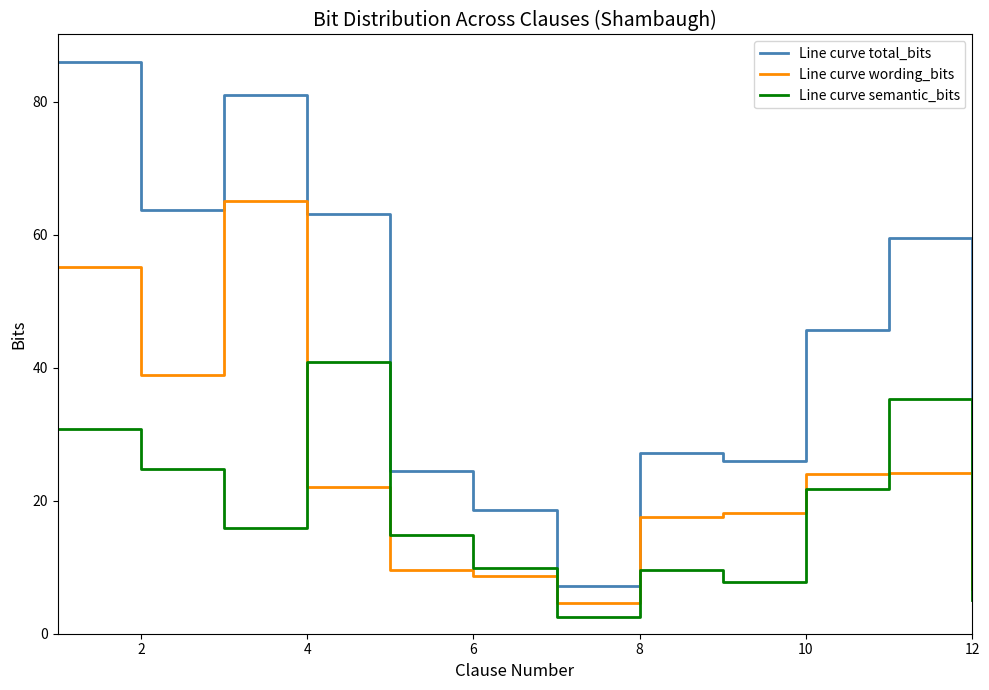

What is the minimum value shown in the chart?

2.5